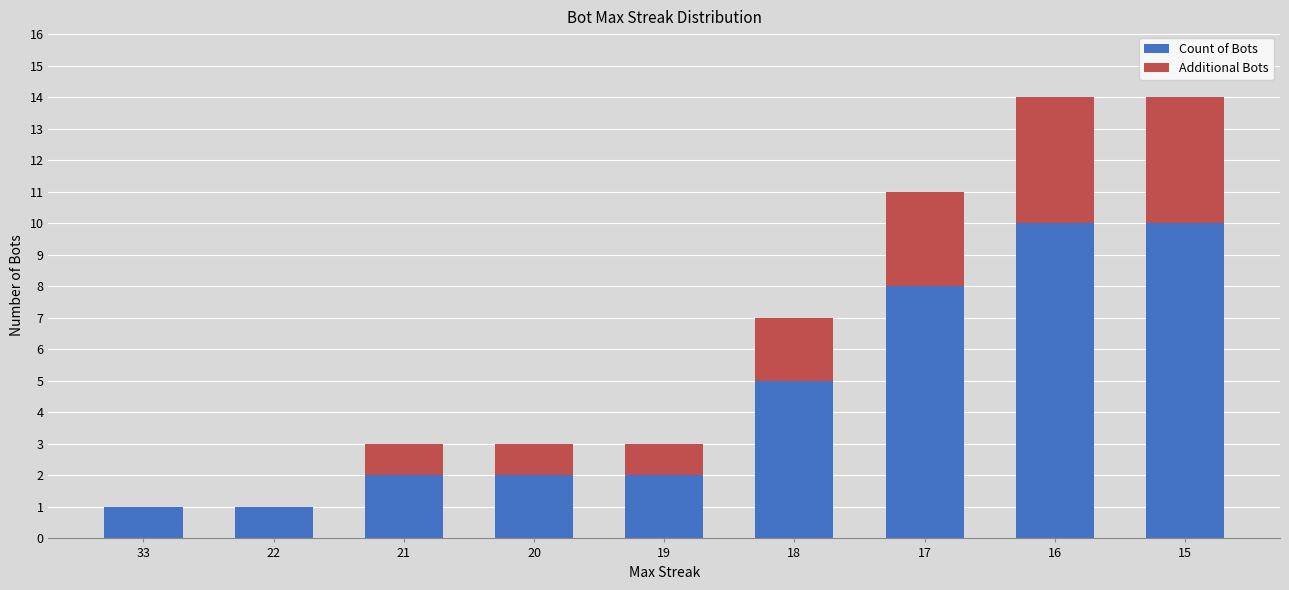

The Count of Bots series shows 2 at 20. True or false?

True